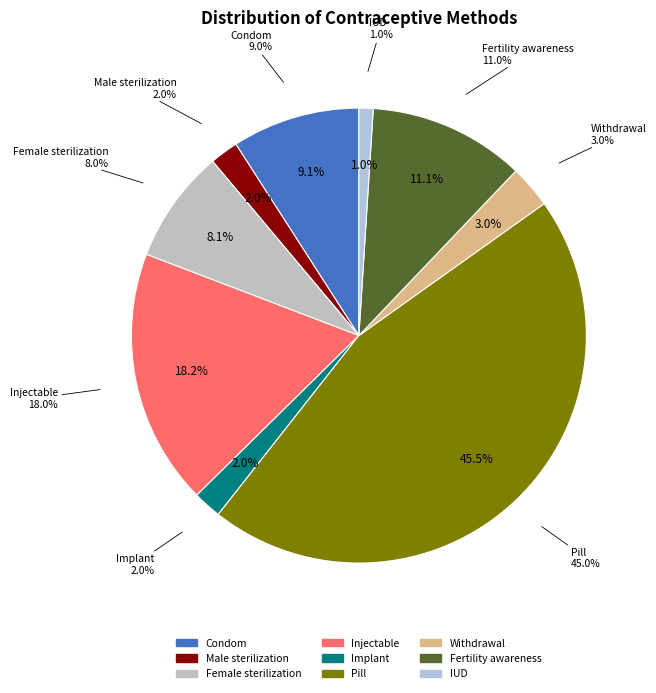

Does Pill represent more than half of the total?

No